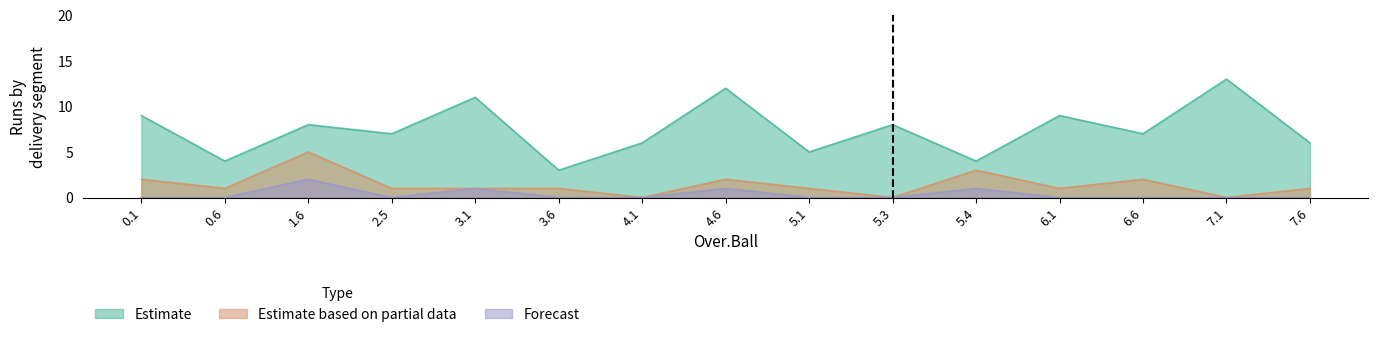

What position from the right is 0.6?

14